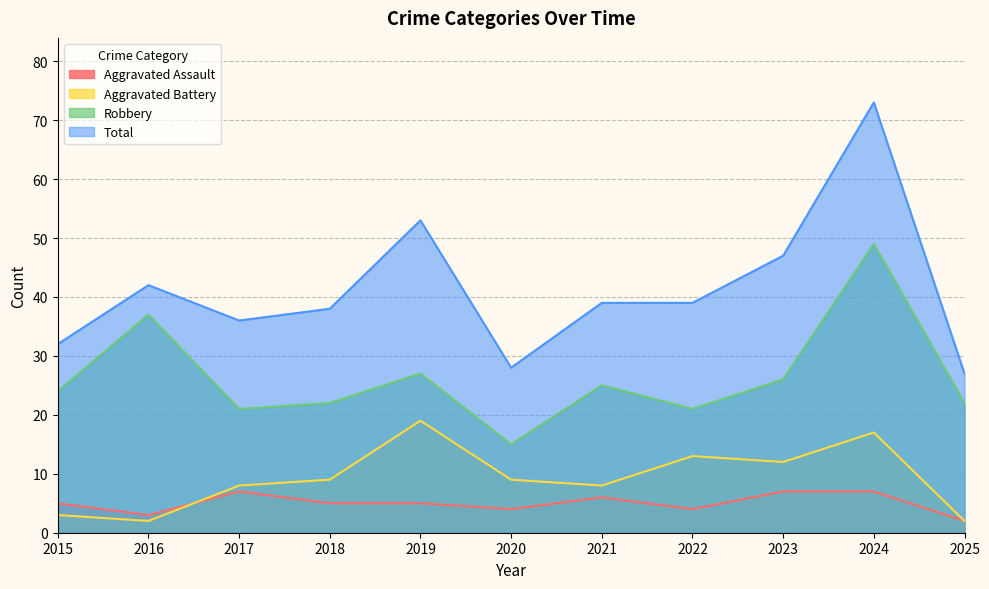

At how many categories does at least one series exceed 51?

2